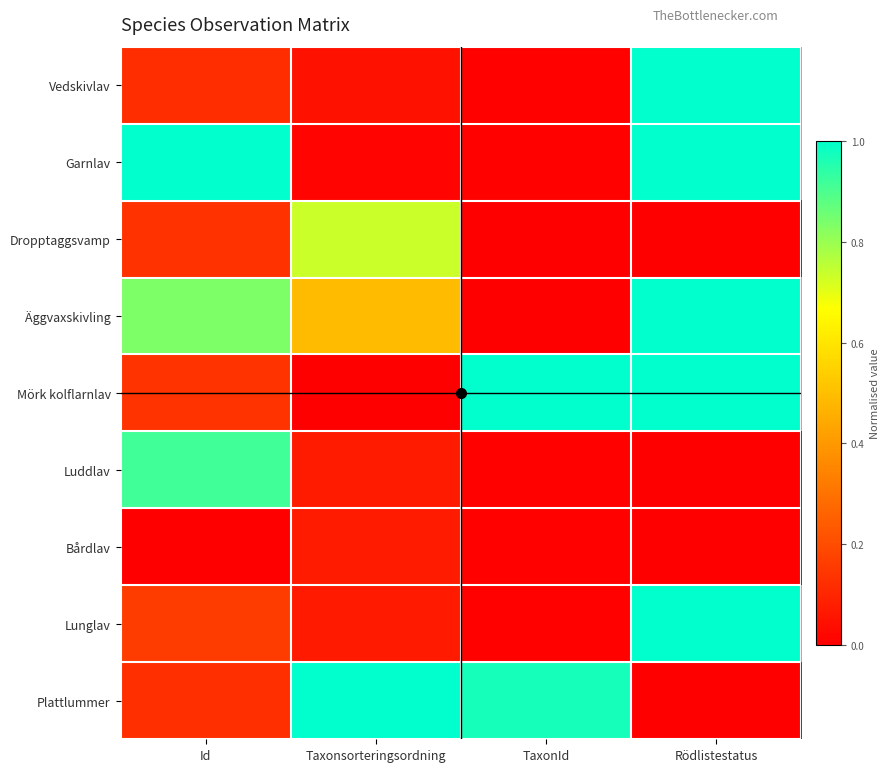

Which has a higher value, Id or Taxonsorteringsordning?

Id